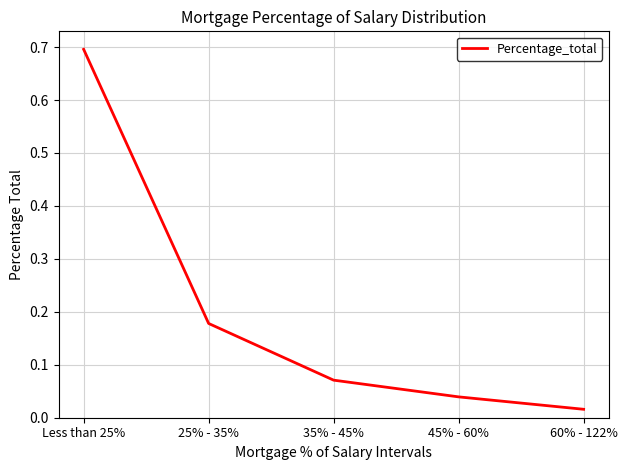

Does the chart have visible grid lines?

Yes